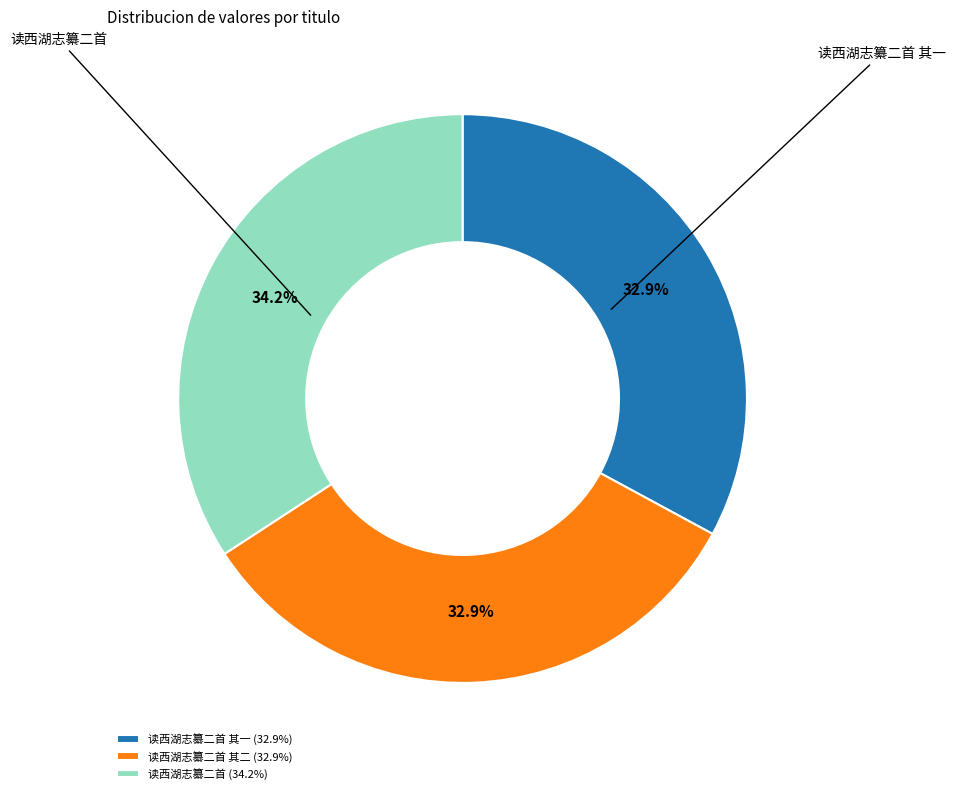

What is the largest slice in the pie chart?

读西湖志纂二首 (34.2%)